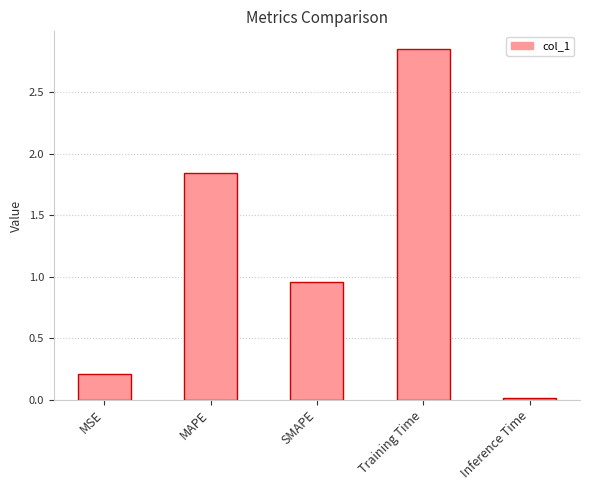

List the labels in order of value, largest first.

Training Time, MAPE, SMAPE, MSE, Inference Time